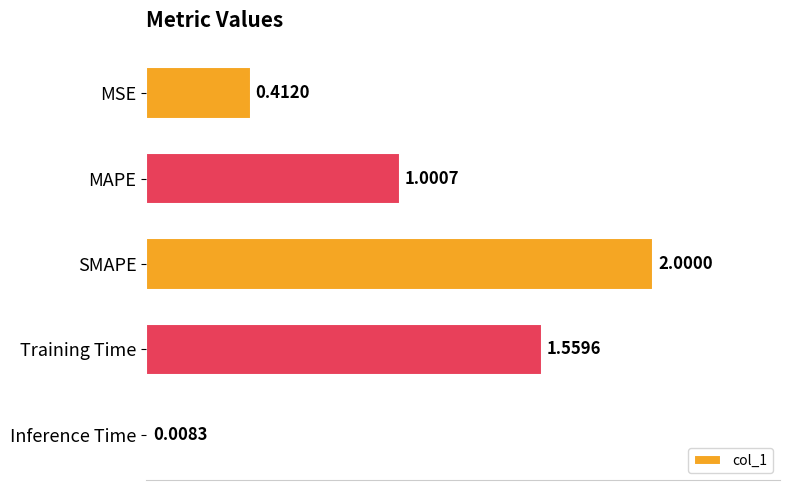

What is the label of the 1st bar from the bottom?

Inference Time